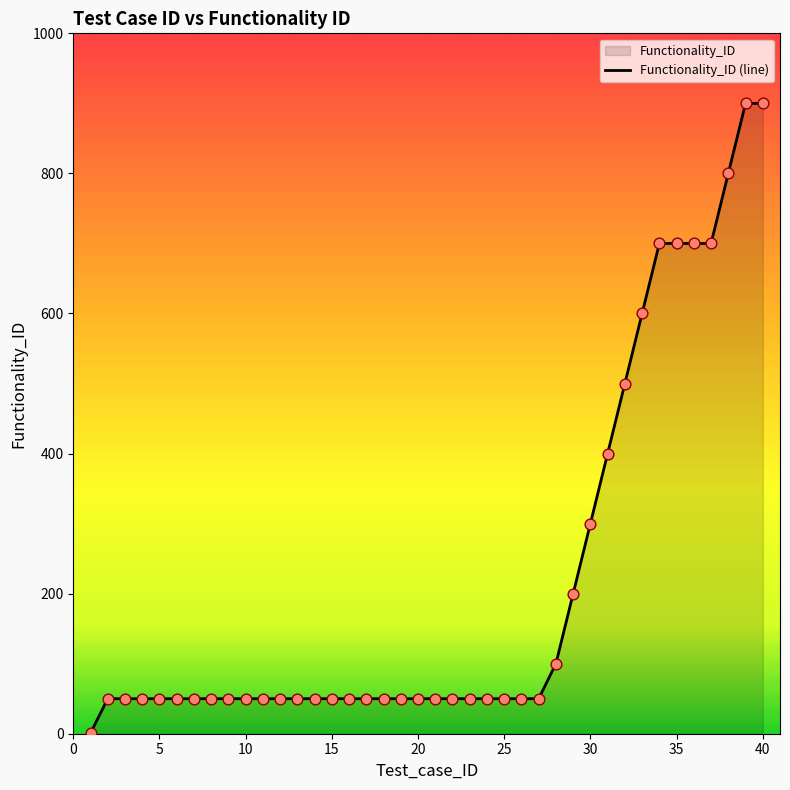

What is the change in value from 16 to 36?

+650